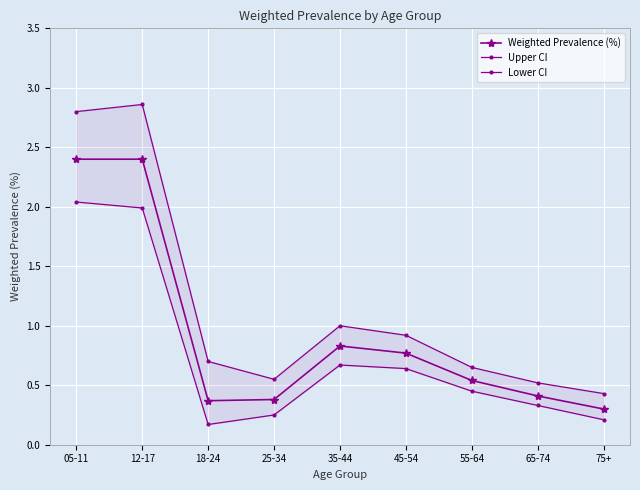

What is the average value of the Weighted Prevalence (%) series?

0.9